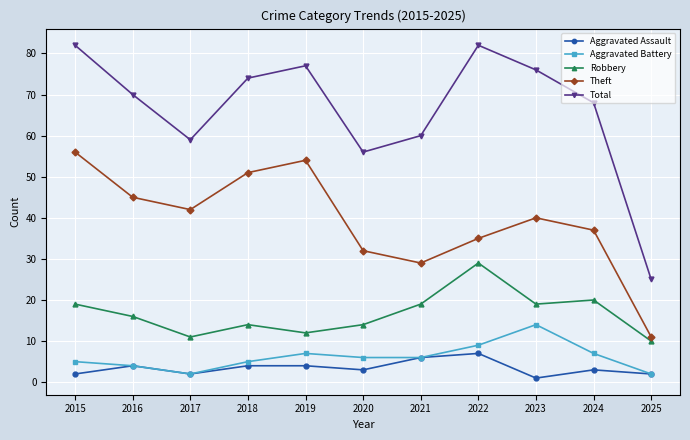

Which series has the largest total across all categories?

Total